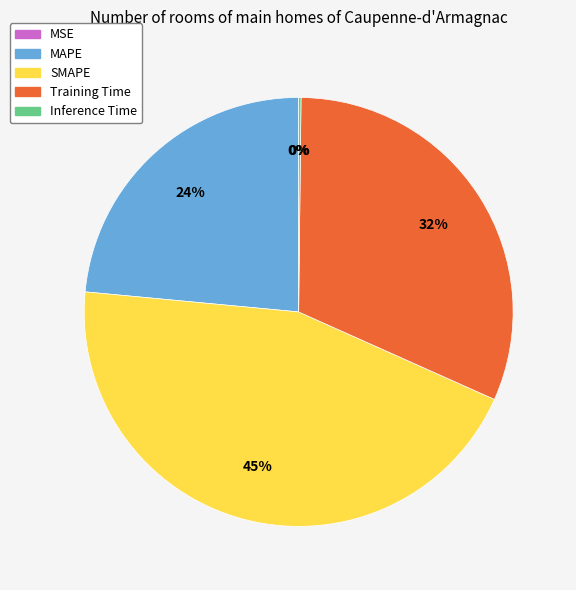

To the nearest percent, what is the average slice percentage?

20%